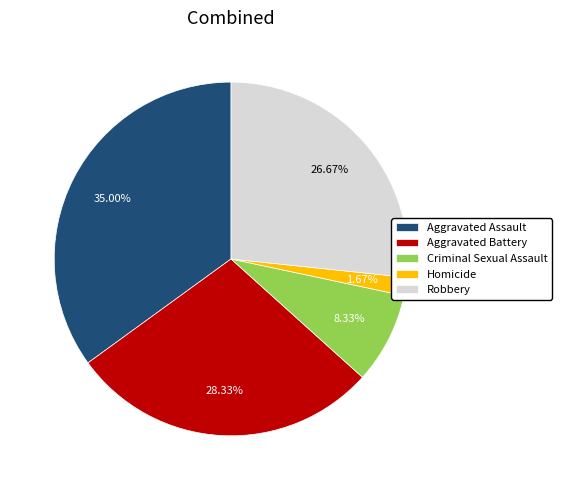

What is the largest slice in the pie chart?

Aggravated Assault